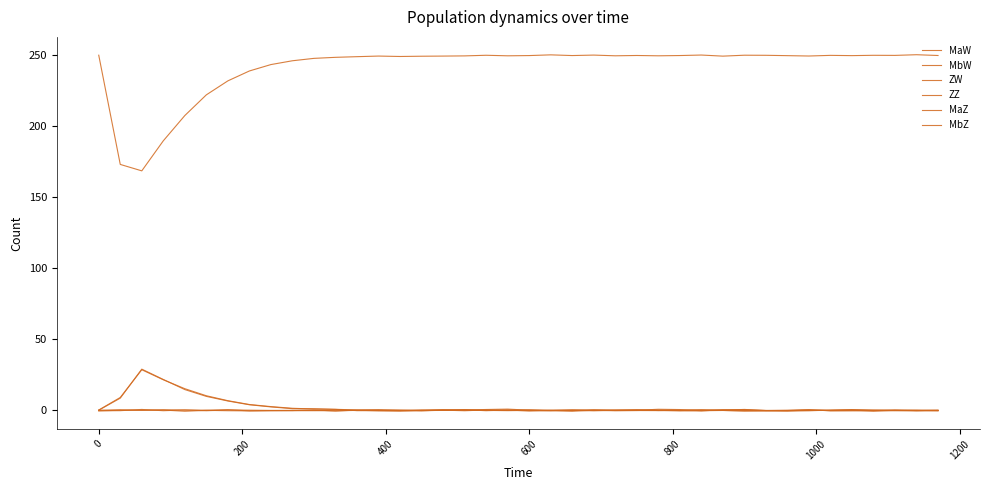

How many lines are shown in the chart?

6